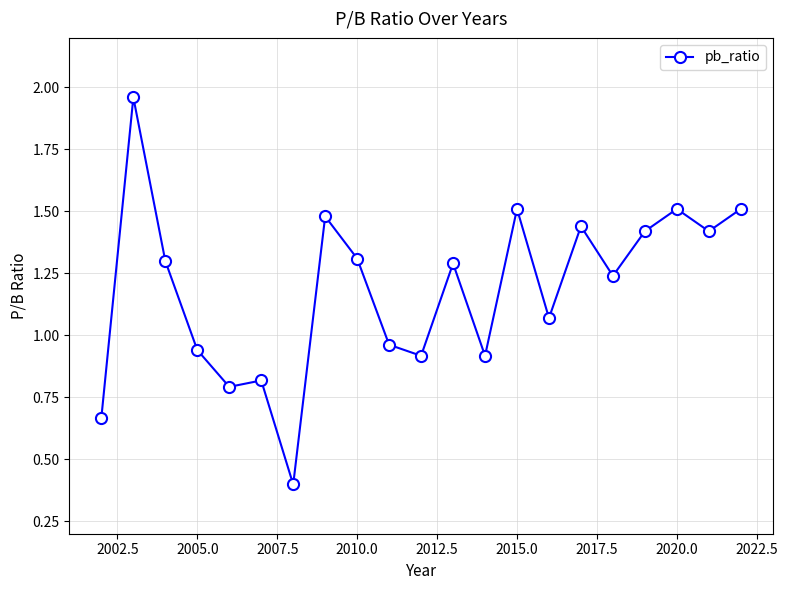

What is the smallest value displayed?

0.4